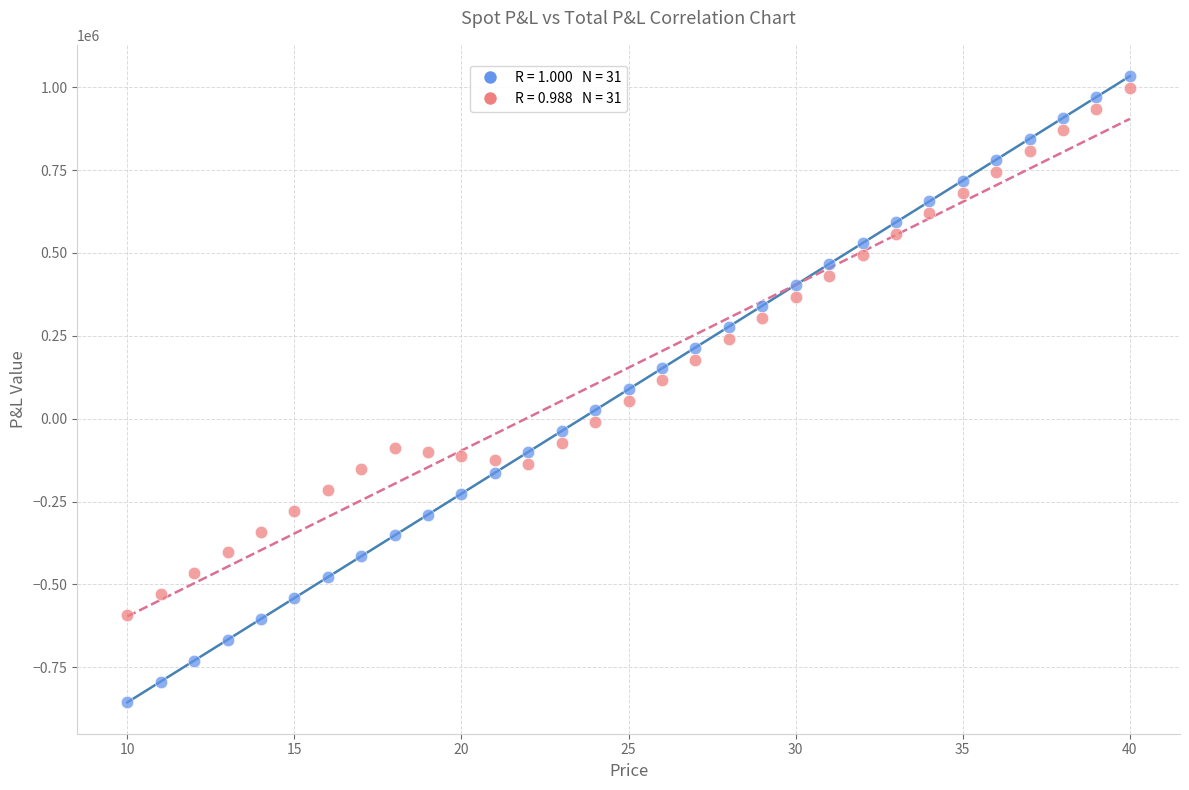

Across all data points, what is the range of X values (max minus min)?

30.0